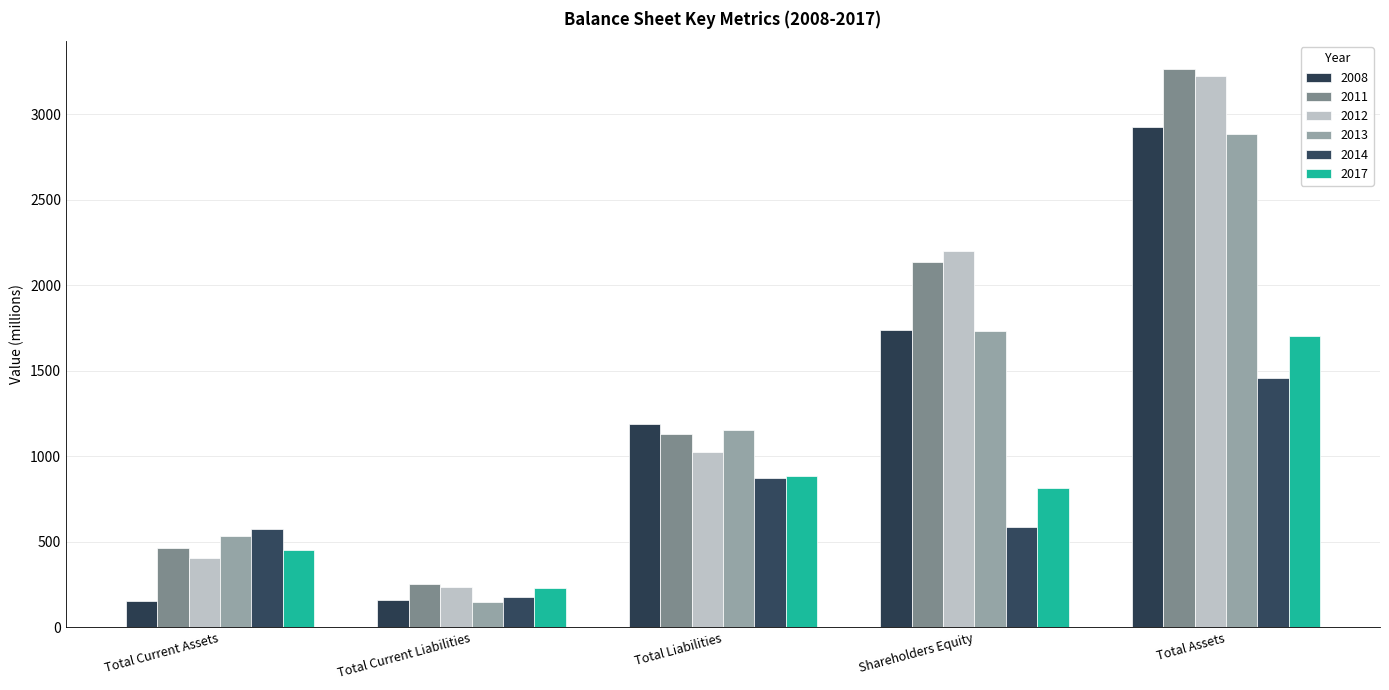

True or false: 2008 has a value of 270 at Total Current Assets.

False